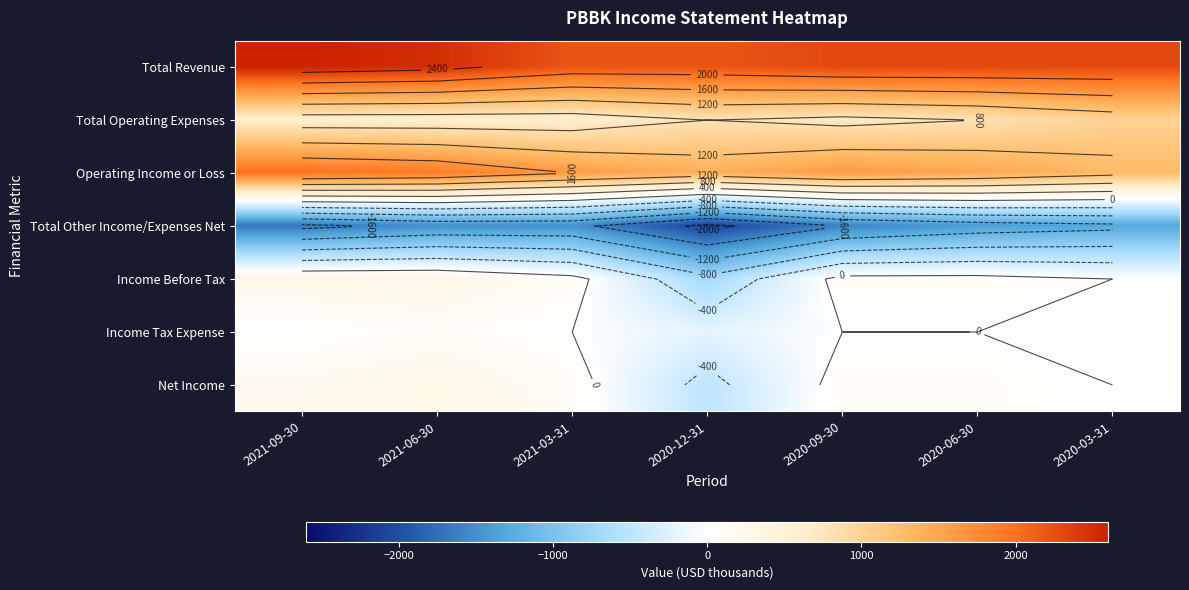

Which has a higher value, 2020-12-31 or 2020-09-30?

2020-09-30